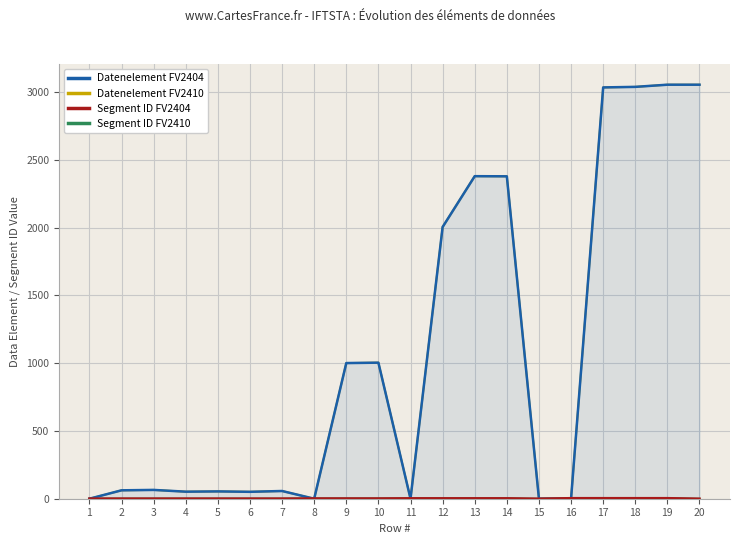

At which category does the chart reach its minimum across all series?

1